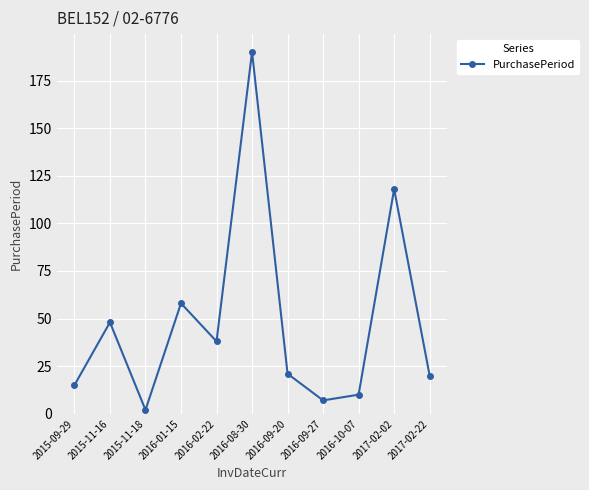

At which label does the data first exceed 21?

2015-11-16